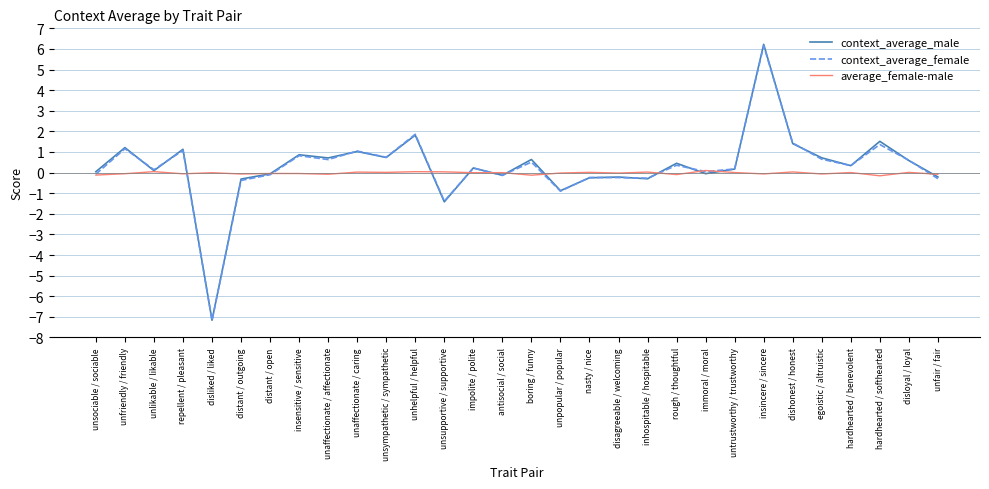

What is the difference between the maximum and second lowest values in the context_average_male series?

7.6